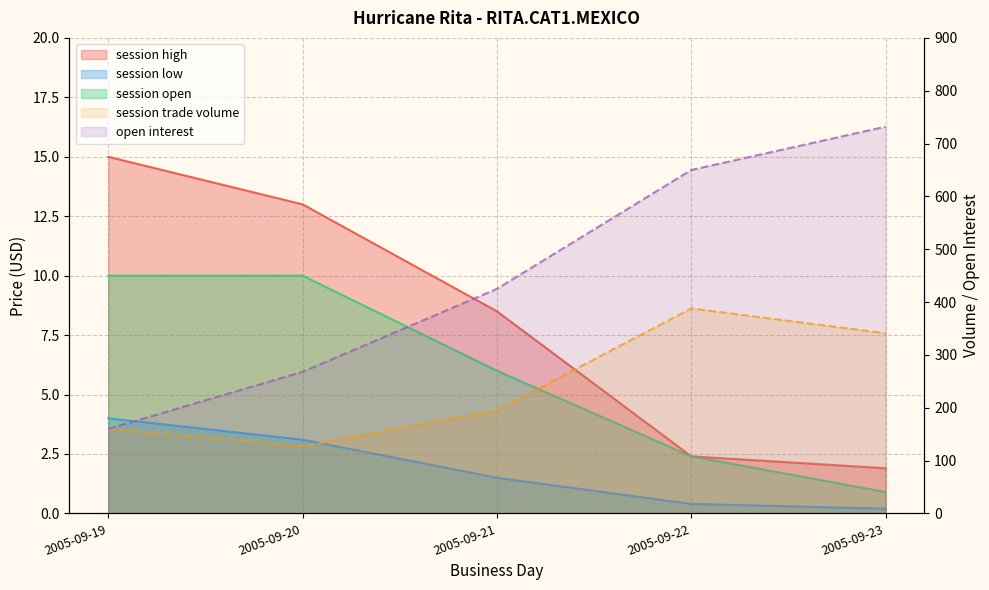

True or false: session low has more than 0 points higher than both neighbors.

False